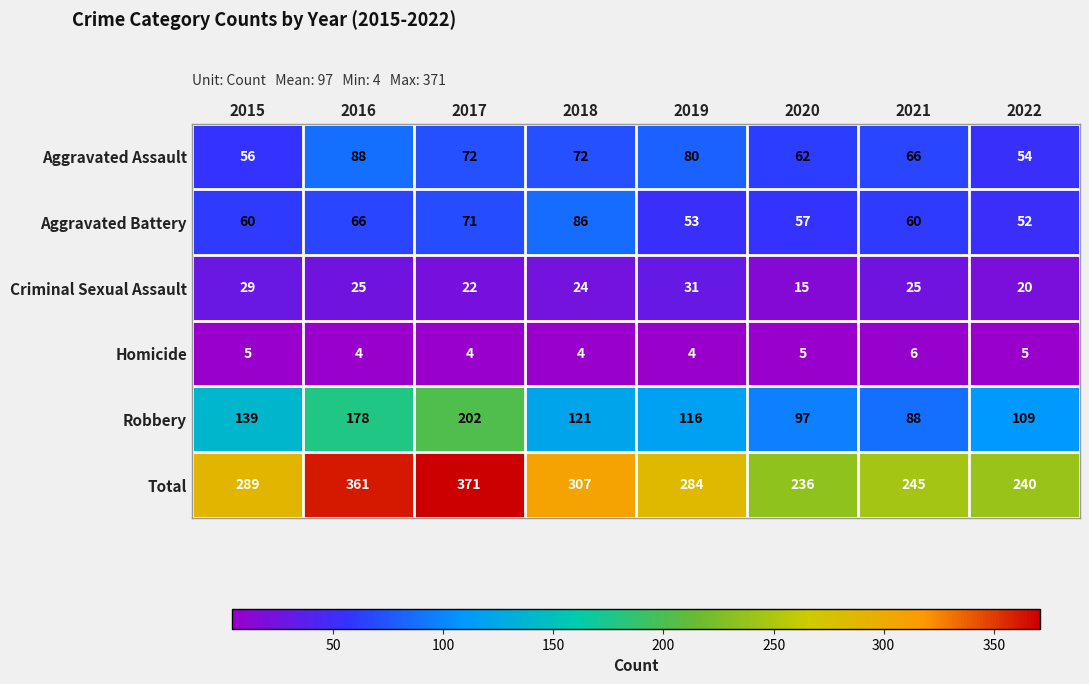

True or false: Aggravated Battery has a value of 66 at 2016.

True